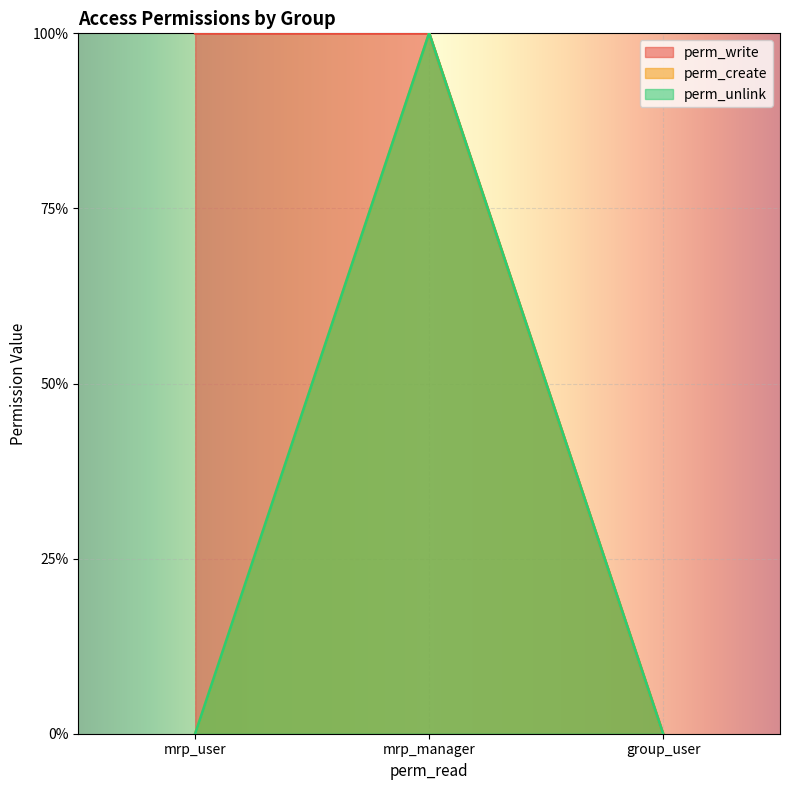

The value of perm_unlink at mrp_user is -1. True or false?

False